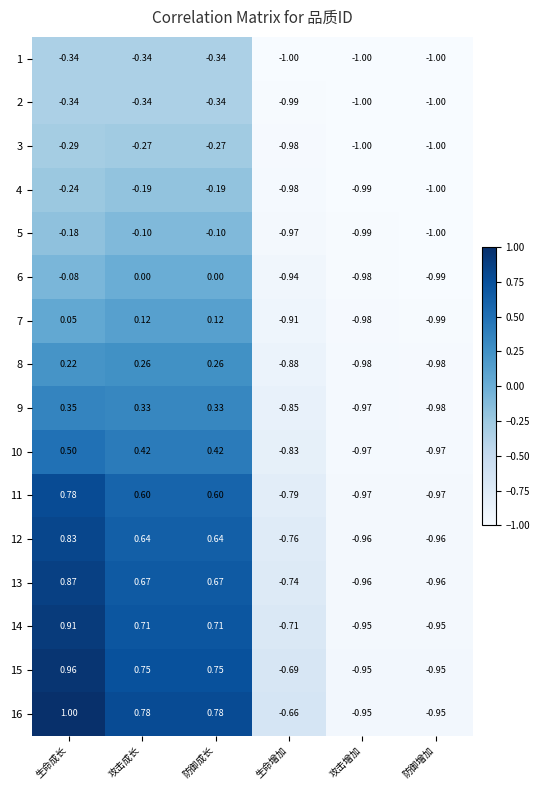

Is the value of 3 at 生命成长 greater than the value of 13 at 攻击成长?

No